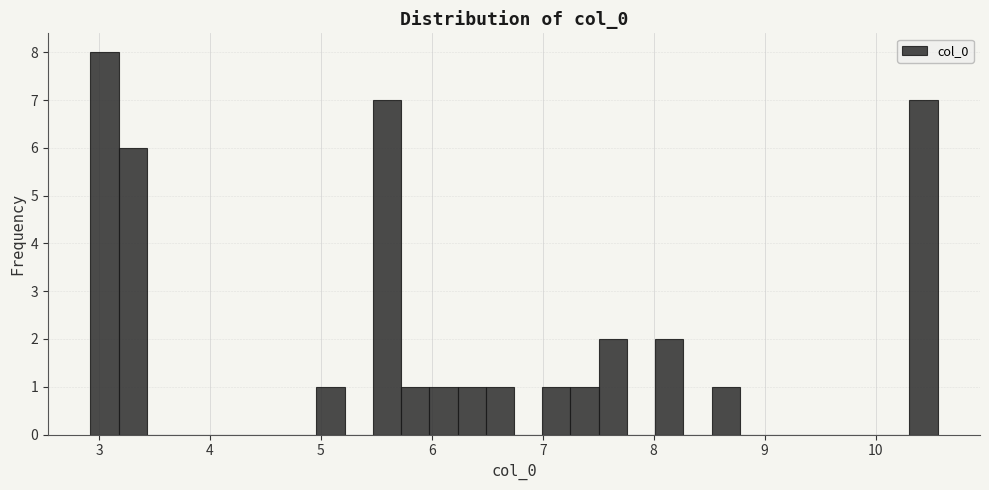

Read against the x-axis, roughly where is the centre of the tallest bar?

3.0